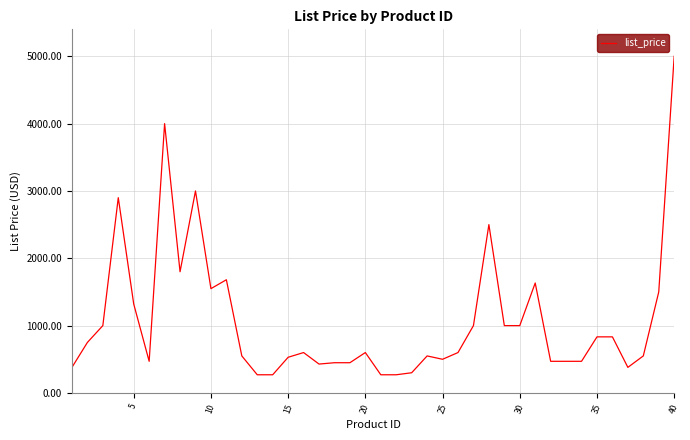

How many series are shown in this chart?

1